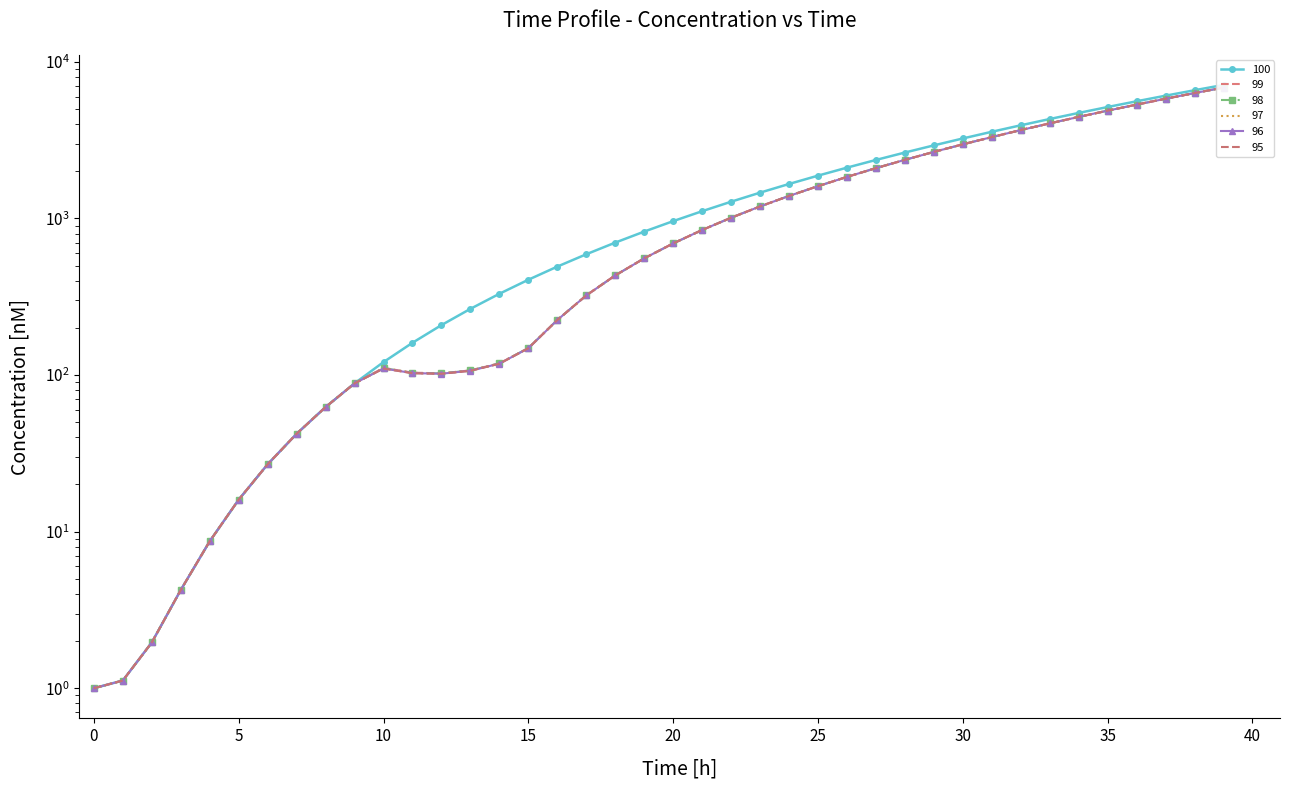

What are all the series names shown in the legend?

100, 99, 98, 97, 96, 95